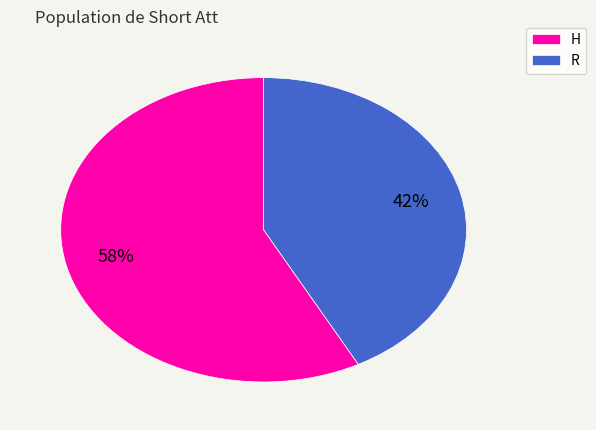

True or false: H accounts for 71% of the total.

False